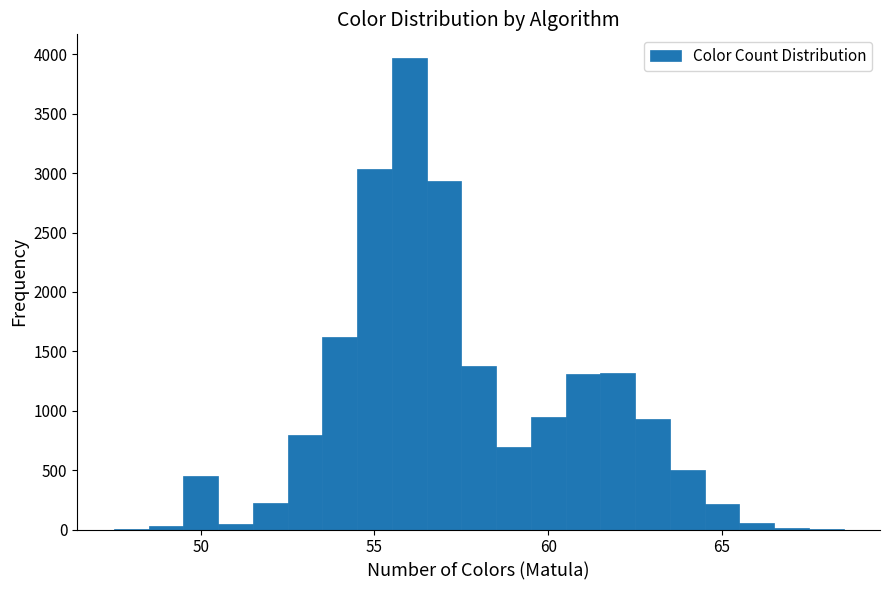

Around what value on the x-axis is the tallest bar? Give the approximate position of its centre, as read against the axis.

56.0